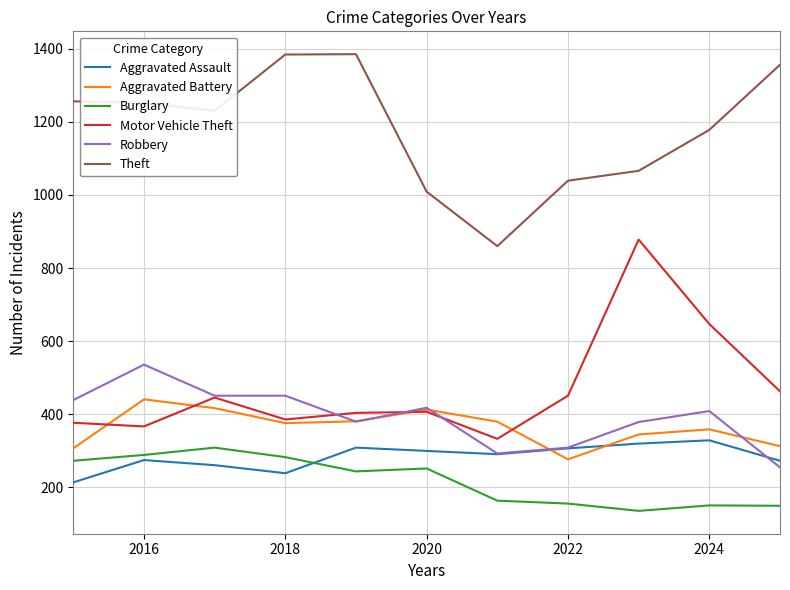

How many categories are shown in the chart?

11